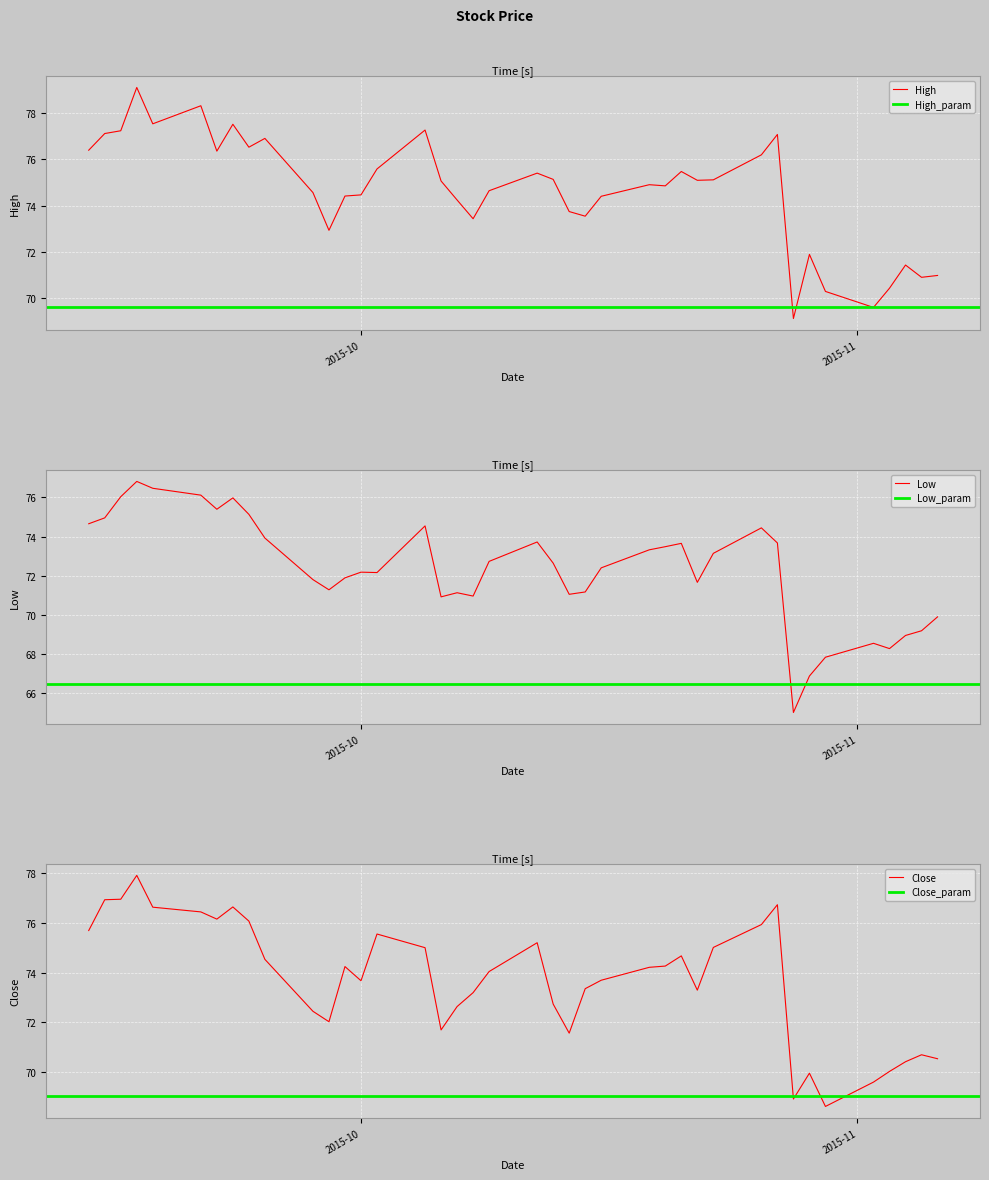

What is the average value of the Close series?

73.7